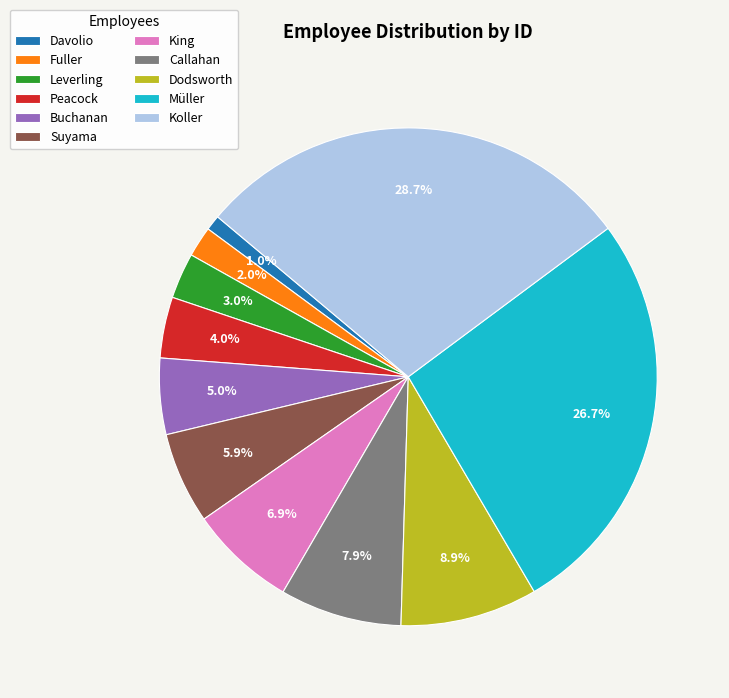

To the nearest percent, what is the difference between the largest and smallest slice percentages?

28%